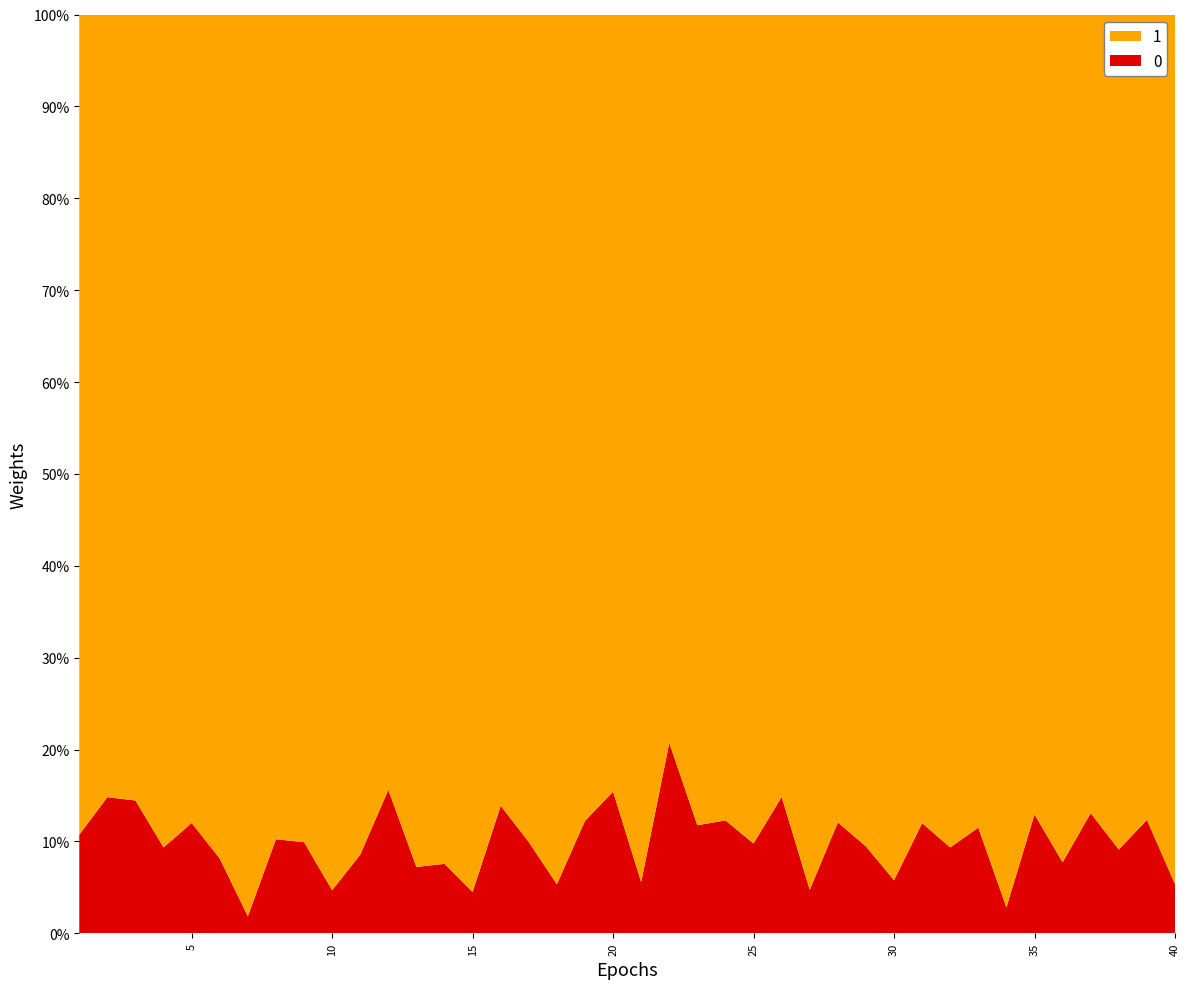

Reading left to right, list all the values displayed in this chart.

0: 10.7	14.8	14.5	9.3	12.0	8.1	1.9	10.2	9.9	4.7	8.6	15.6	7.2	7.6	4.5	13.9	9.9	5.3	12.2	15.4	5.6	20.7	11.8	12.3	9.8	14.8	4.7	12.1	9.5	5.8	12.0	9.3	11.5	2.8	12.9	7.7	13.1	9.1	12.3	5.4
1: 89.3	85.2	85.5	90.7	88.0	91.9	98.2	89.8	90.1	95.3	91.4	84.4	92.8	92.4	95.5	86.1	90.1	94.7	87.8	84.6	94.4	79.3	88.2	87.7	90.2	85.2	95.3	87.9	90.5	94.2	88.0	90.7	88.5	97.2	87.1	92.3	86.9	90.9	87.7	94.6